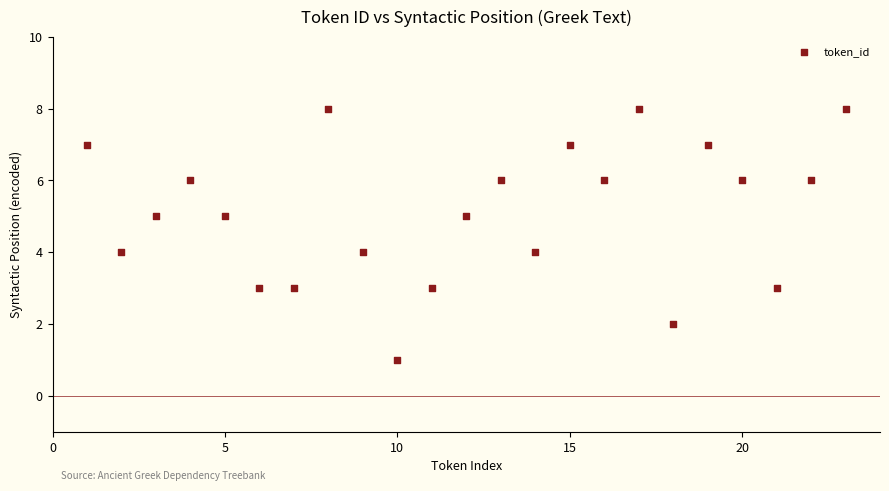

What is the range of Y values (max minus min)?

7